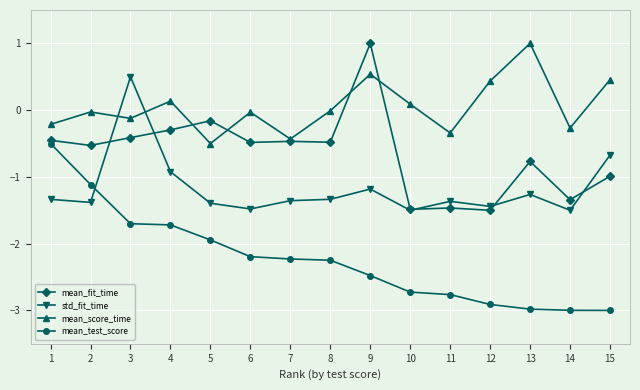

Which series changed the most between 7 and 11?

mean_fit_time